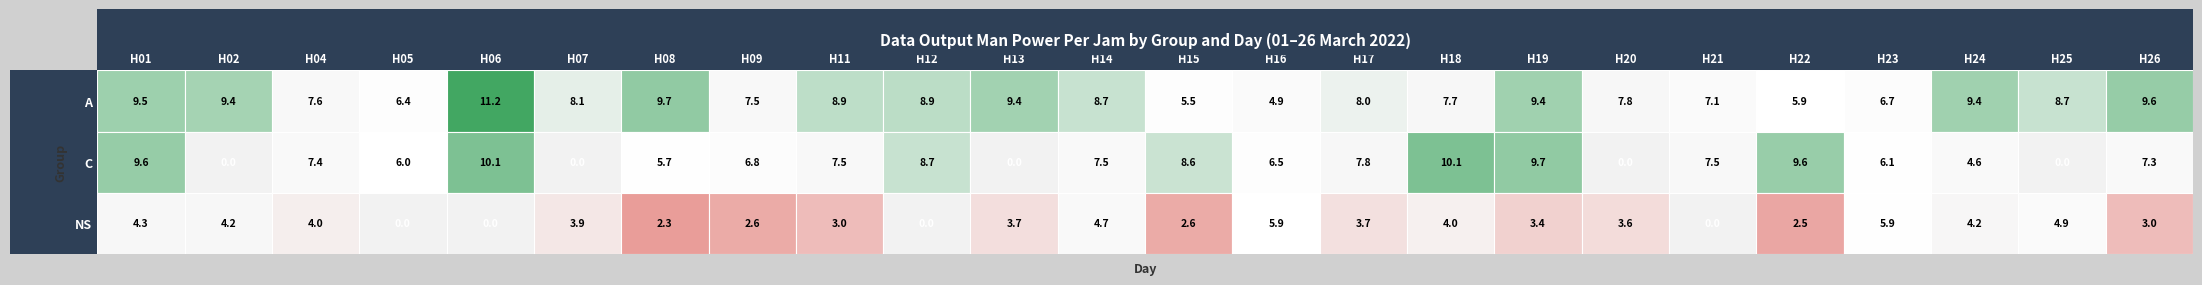

Count the number of categories in the chart.

24